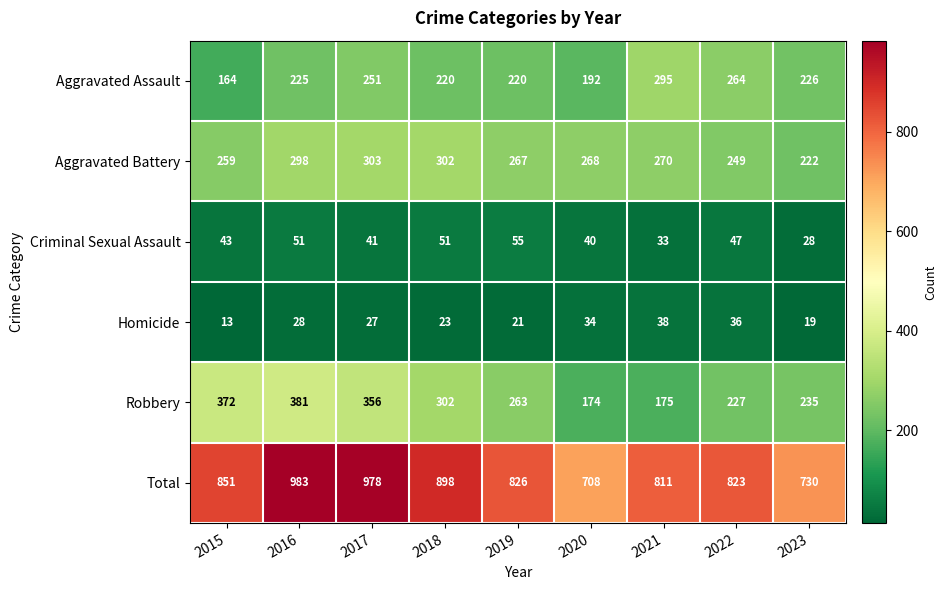

At how many categories does at least one series exceed 486?

9